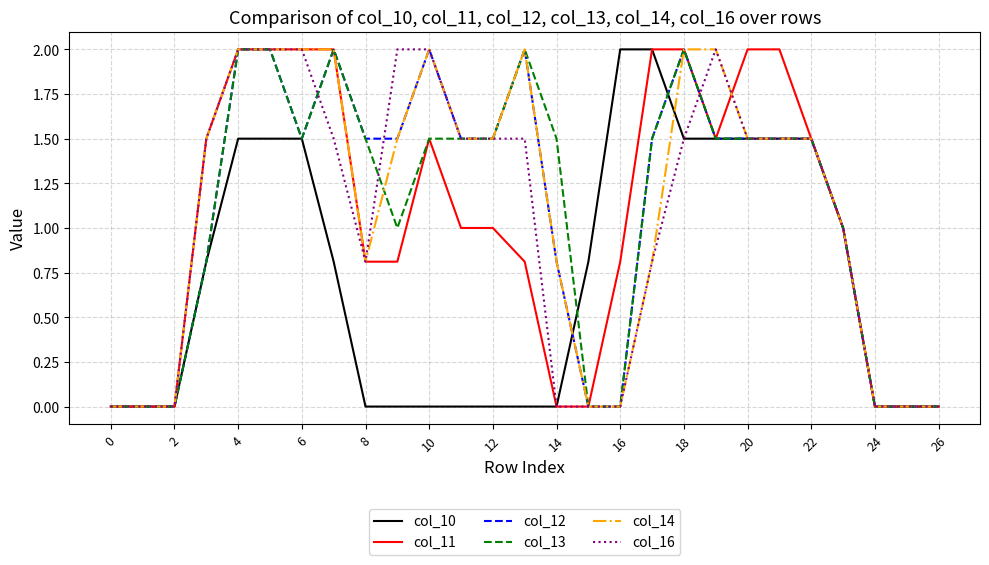

What is the maximum value for col_11?

2.0